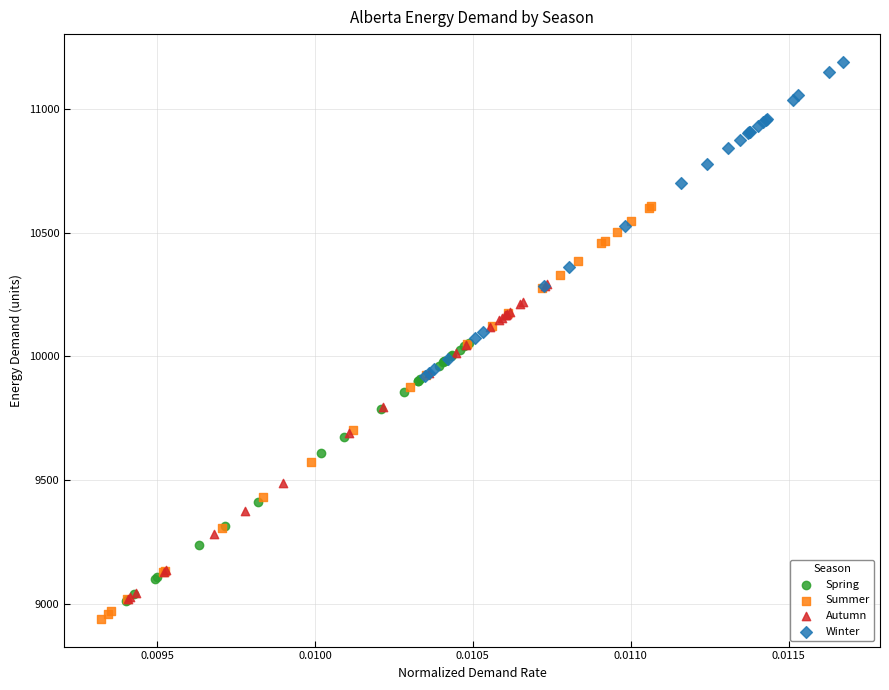

Which series contains the highest Y value?

Winter